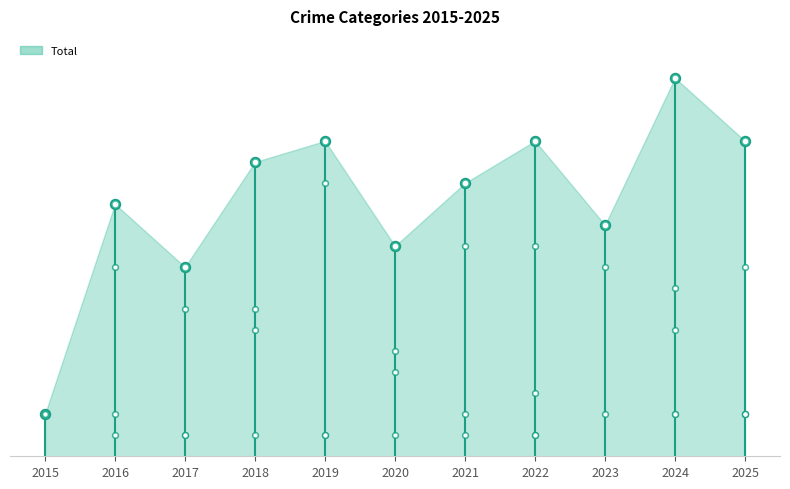

In Robbery, how many points are lower than both neighbors (excluding endpoints)?

3